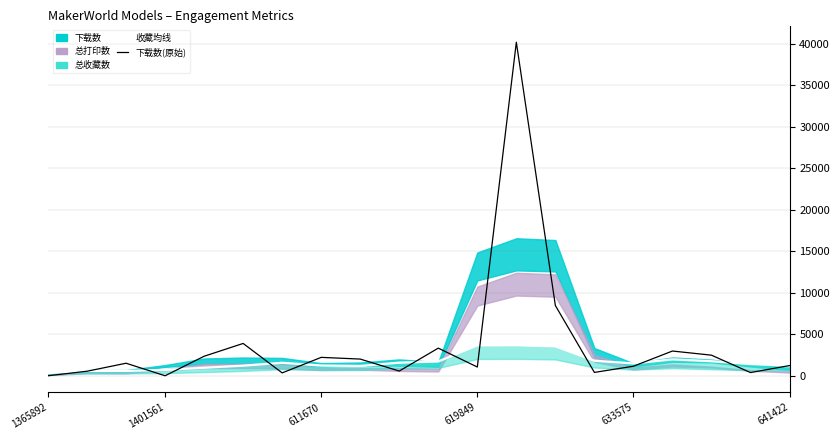

The value of 总收藏数 (线) at 9 is 398.5. True or false?

False